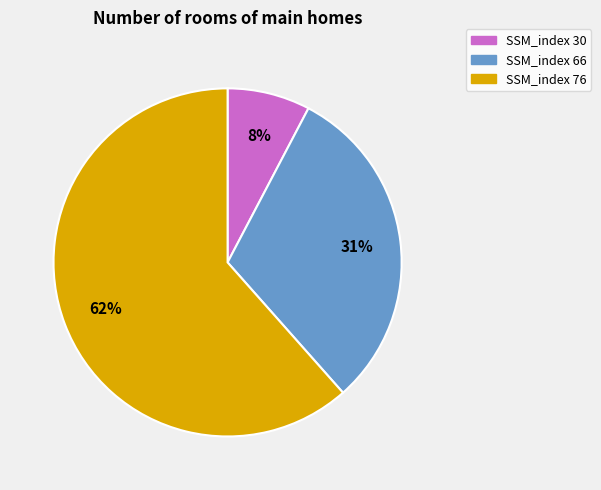

Does any single category account for the majority?

Yes